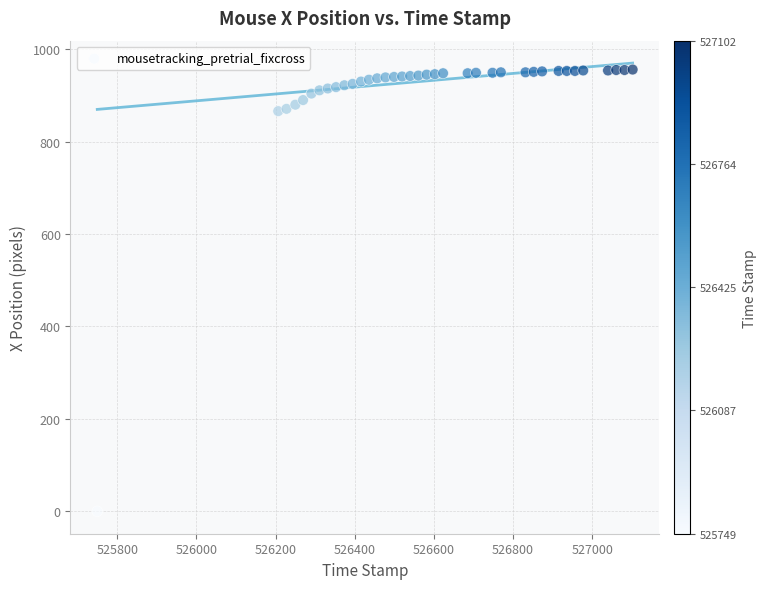

What is the range of Y values (max minus min)?

956